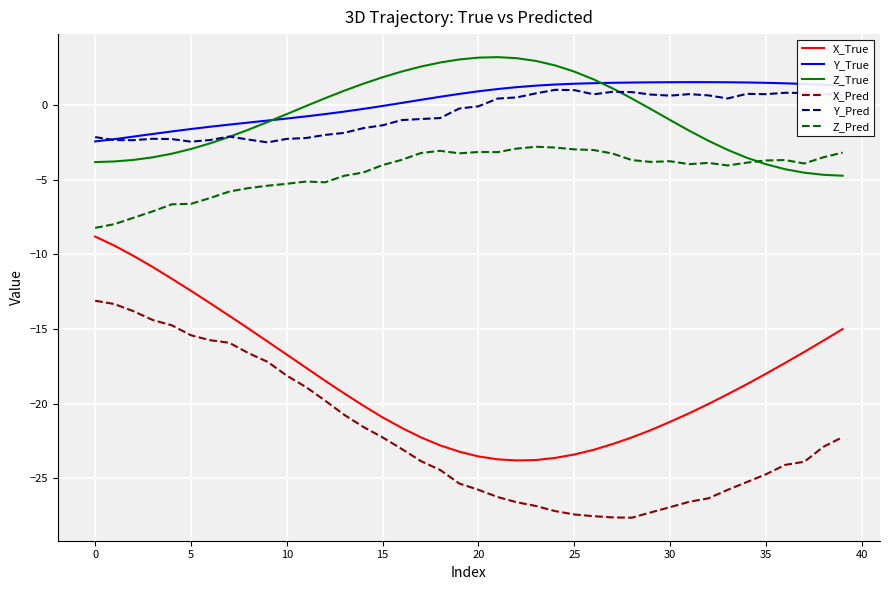

True or false: Y_Pred and X_True cross at least once.

False